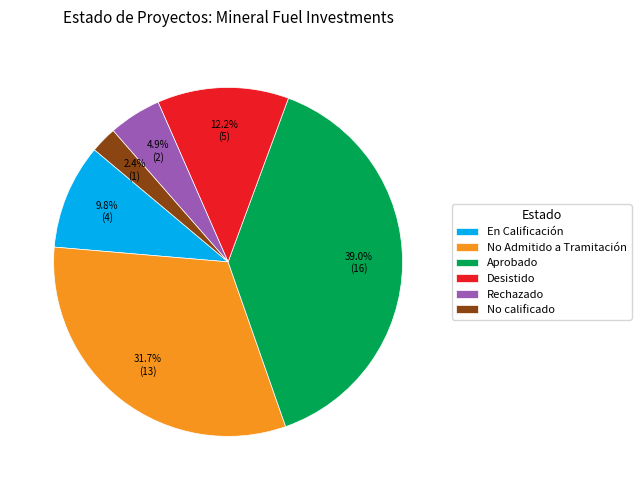

To the nearest percent, what portion does Rechazado represent?

5%